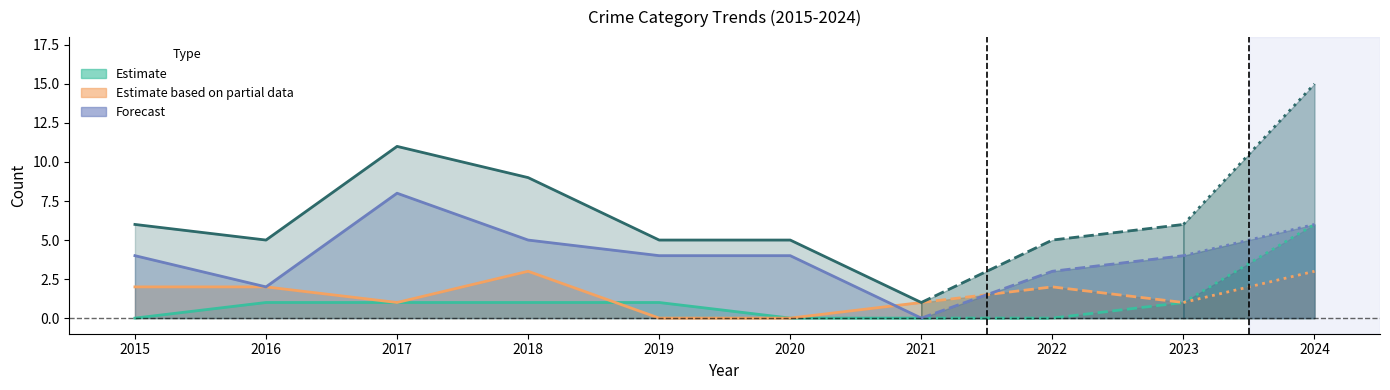

At which label does Aggravated Assault reach its peak?

2024